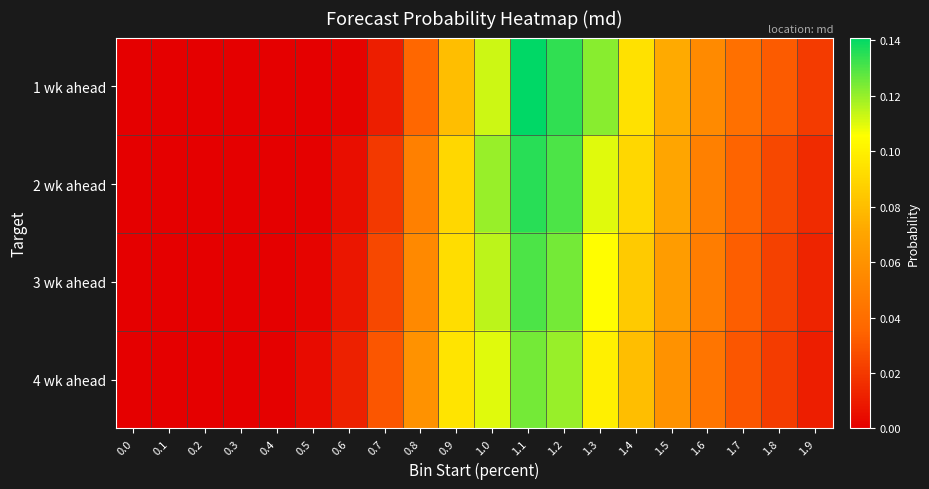

Which series has the largest range (max minus min)?

1 wk ahead